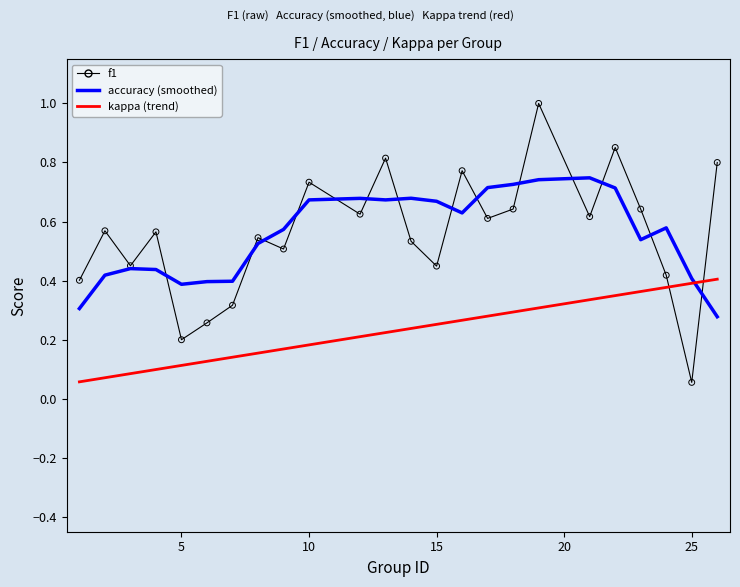

Which series has the largest total across all categories?

accuracy